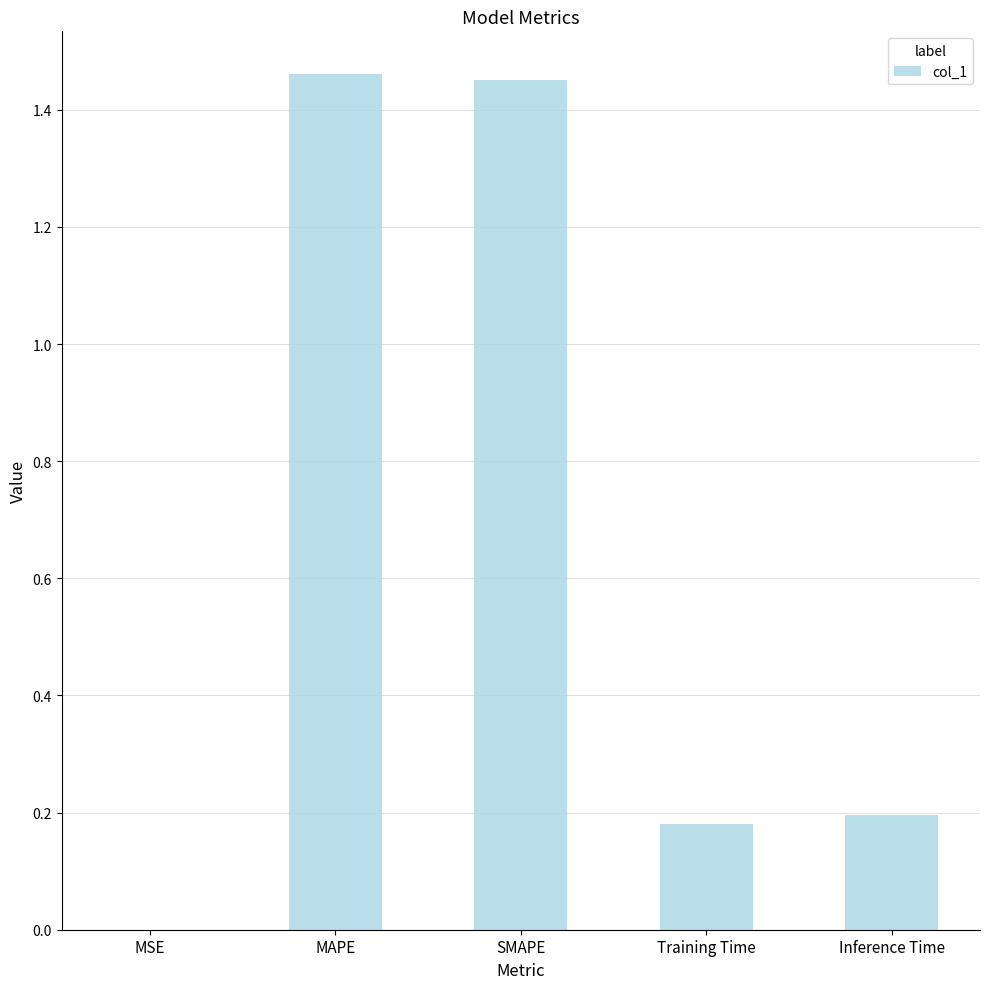

The value at Training Time is 0.1. True or false?

False